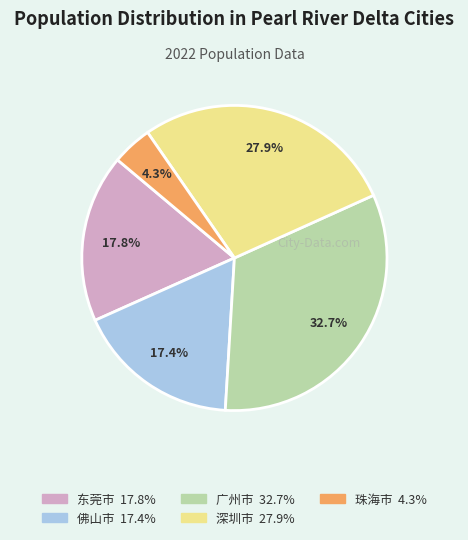

To the nearest percent, what is the average slice percentage?

20%